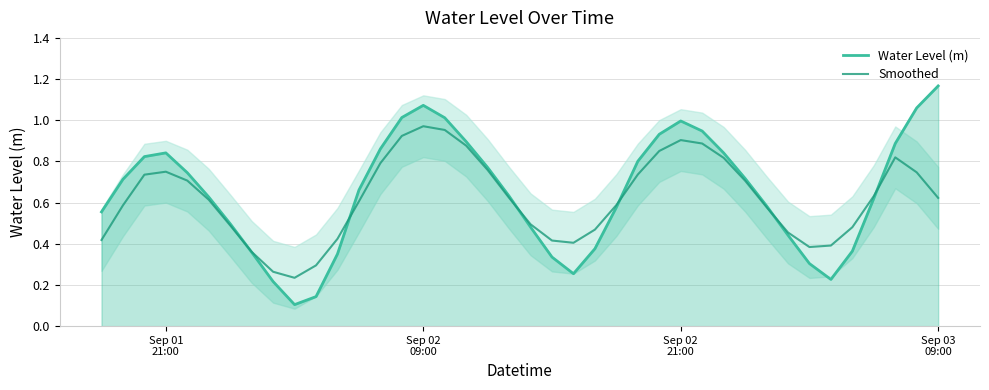

After their last crossing, which series has the higher values: Water Level (m) or Smoothed?

Water Level (m)